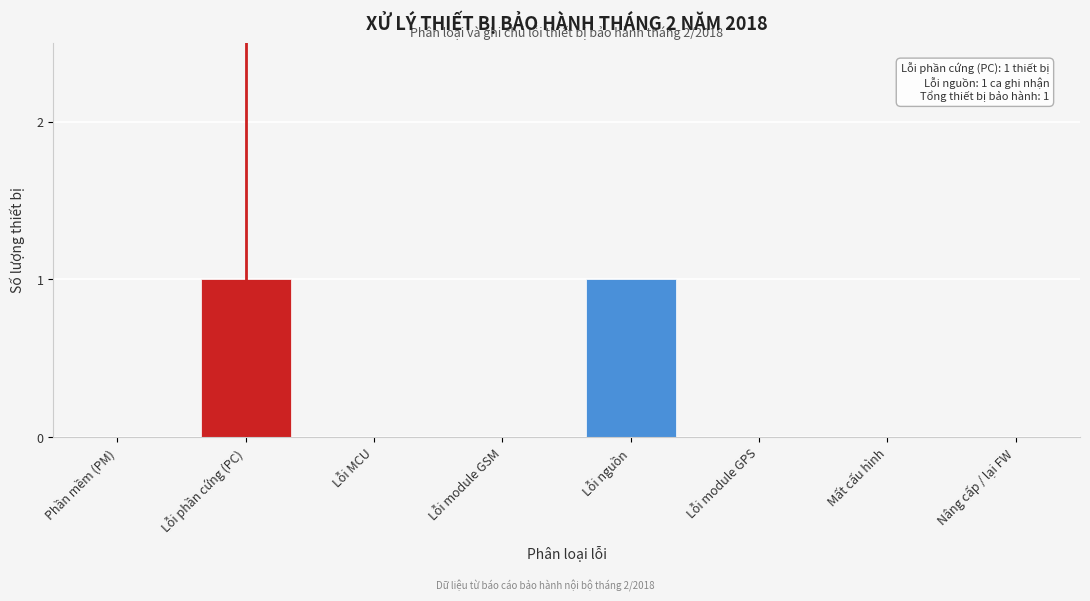

Reading left to right, what are all the values shown in this chart?

Phần mềm (PM)=0	Lỗi phần cứng (PC)=1	Lỗi MCU=0	Lỗi module GSM=0	Lỗi nguồn=1	Lỗi module GPS=0	Mất cấu hình=0	Nâng cấp / lại FW=0